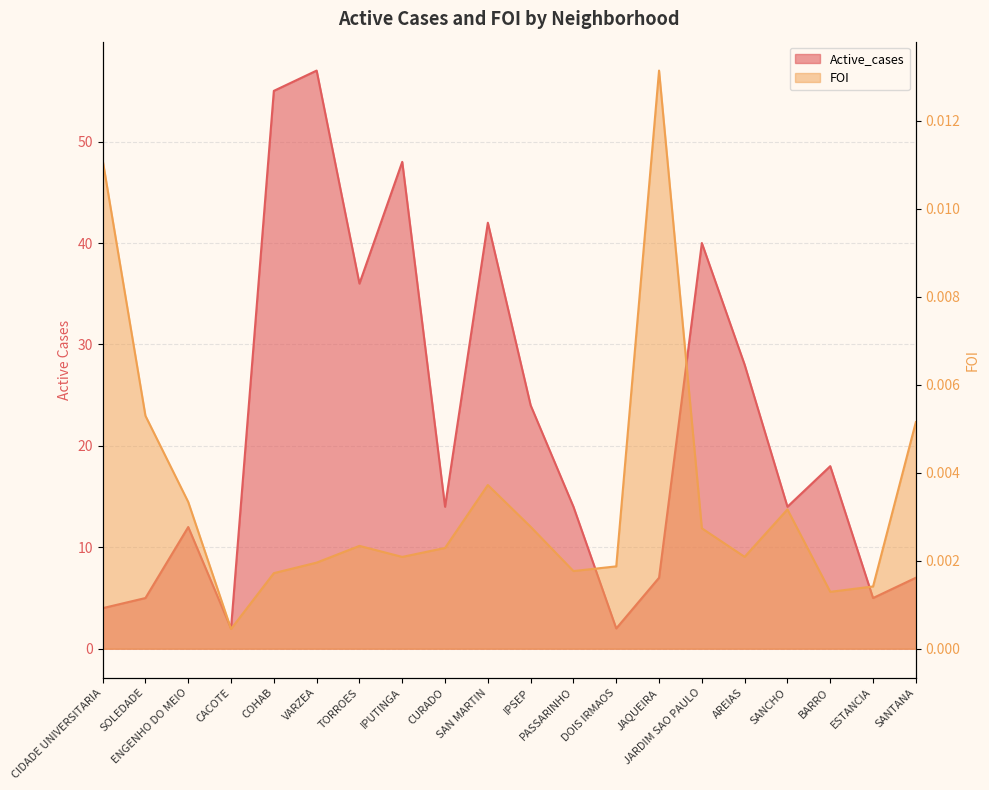

How many interior local valleys does the Active_cases series have?

6